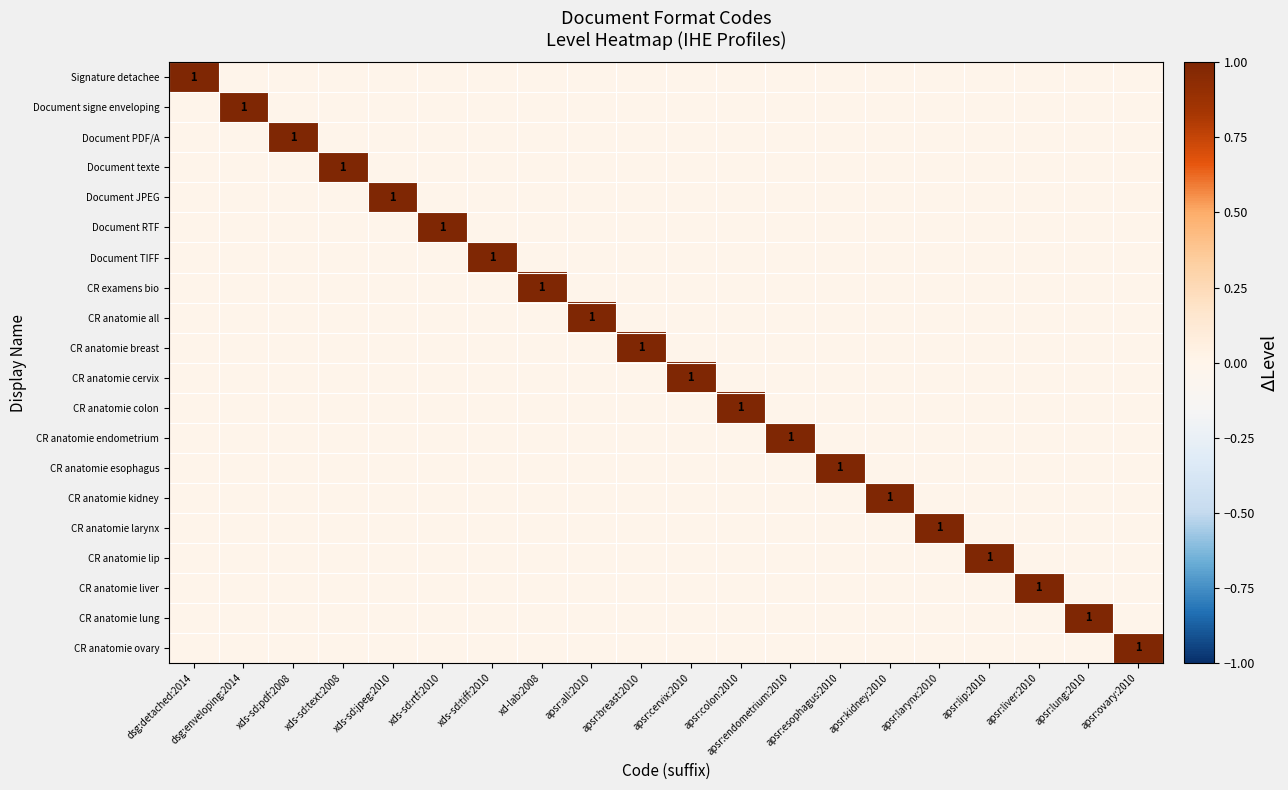

Is it true that CR anatomie cervix equals 1 at dsg:detached:2014?

False